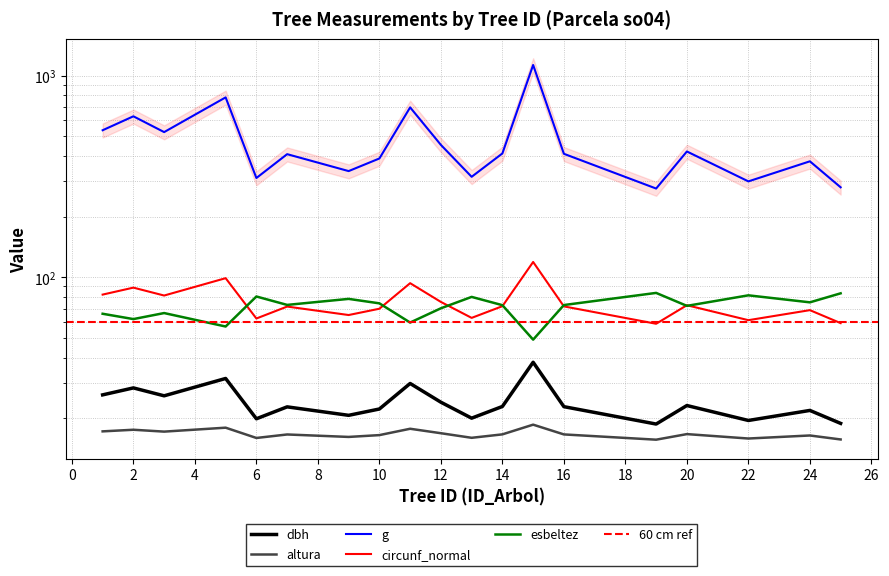

How many values in the altura series are below 16?

4